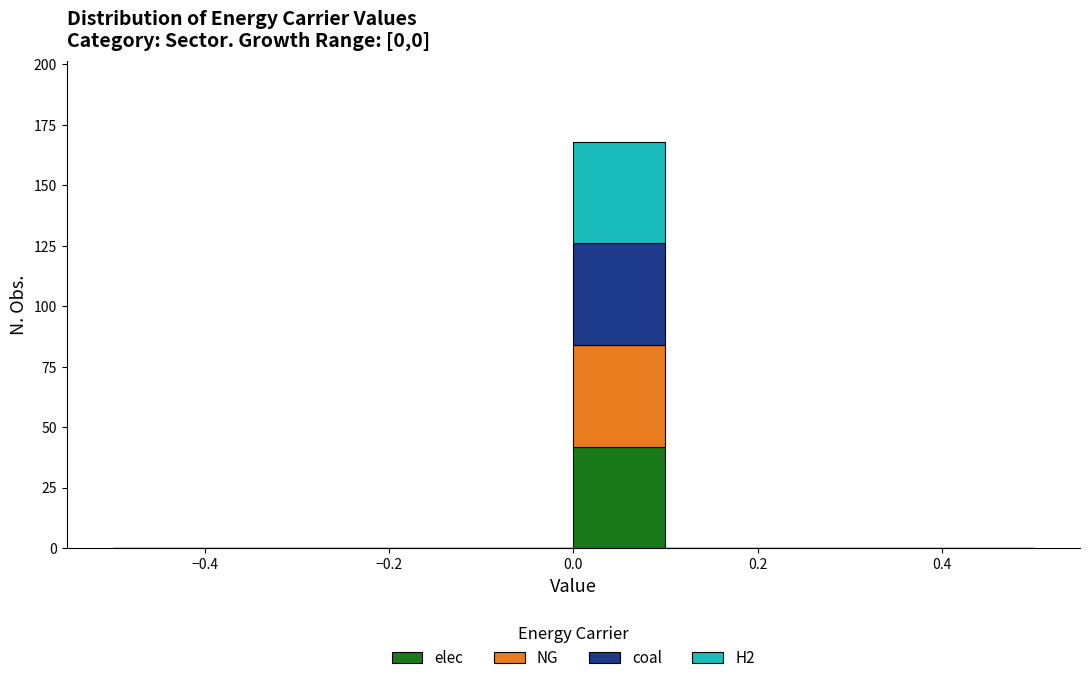

Reading left to right, list every stacked bar in this chart as the range it spans on the x-axis followed by its total height. The values are not printed on the chart, so give them approximately, as read against the axis.

-0.5 to -0.4: 0
-0.4 to -0.3: 0
-0.3 to -0.2: 0
-0.2 to -0.1: 0
-0.1 to 0.0: 0
0.0 to 0.1: 170
0.1 to 0.2: 0
0.2 to 0.3: 0
0.3 to 0.4: 0
0.4 to 0.5: 0